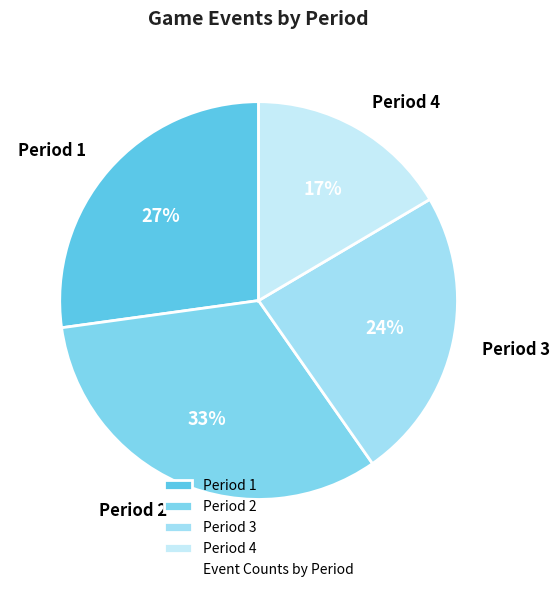

Which slice is the largest?

Period 2